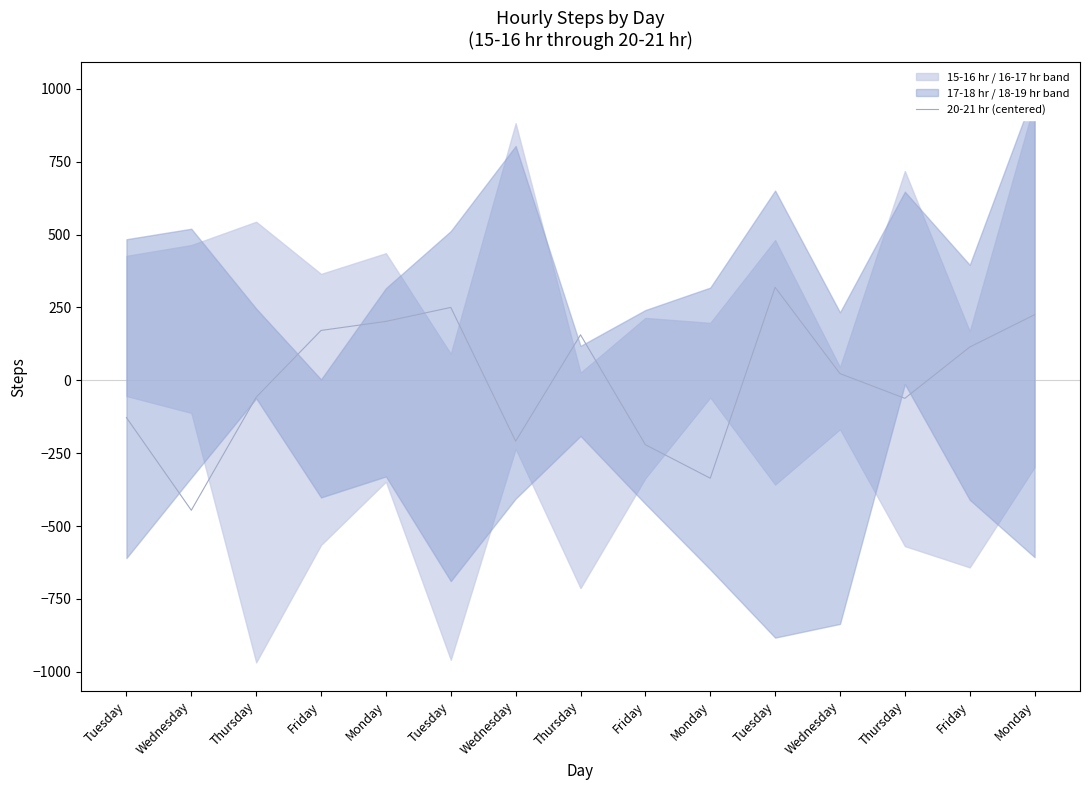

Is it true that the value at Monday is 356?

False